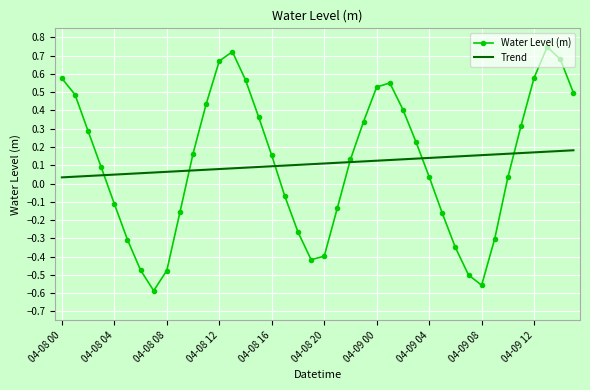

List the series in order of their peak value, lowest first.

Trend, Water Level (m)